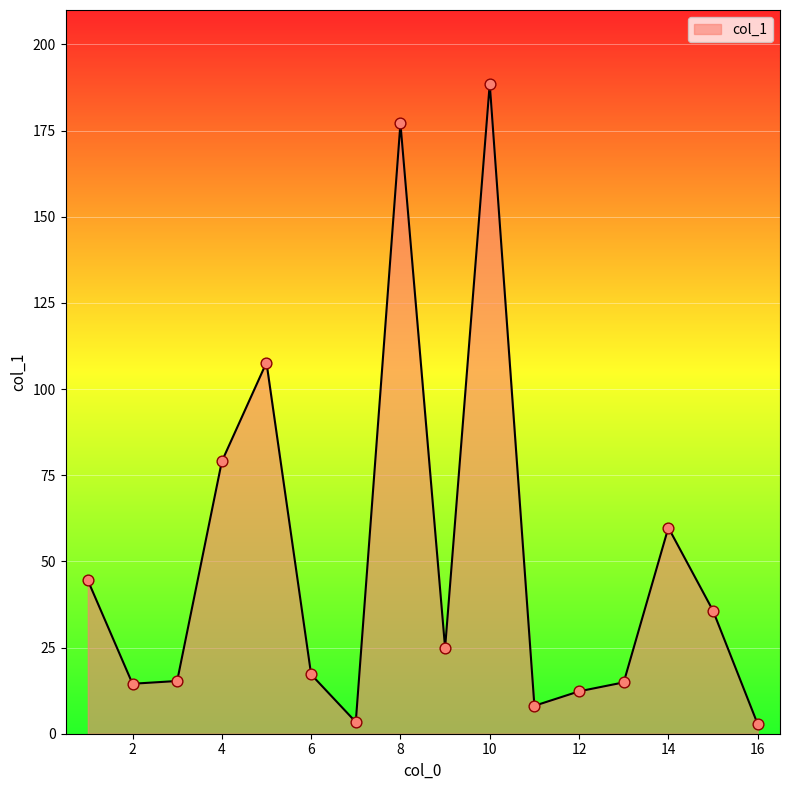

What is the maximum value shown in the chart?

188.6